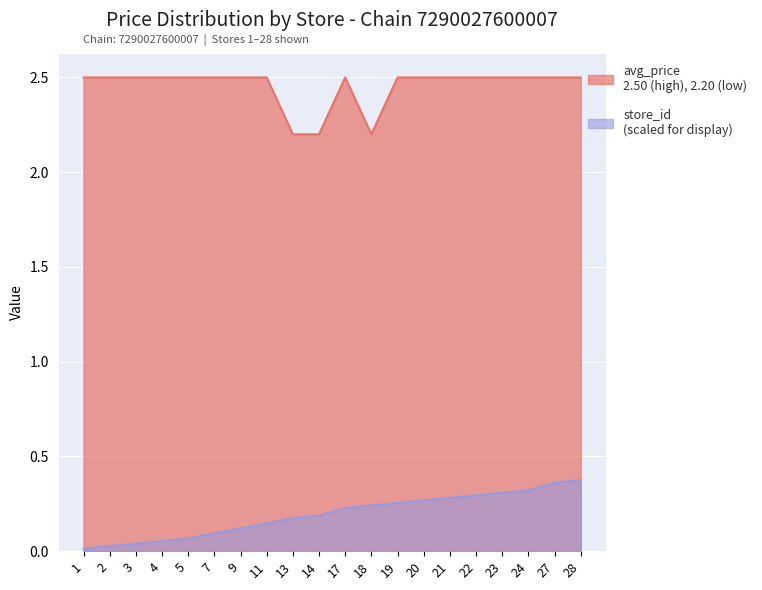

What is the sum of all store_id values?

3.9